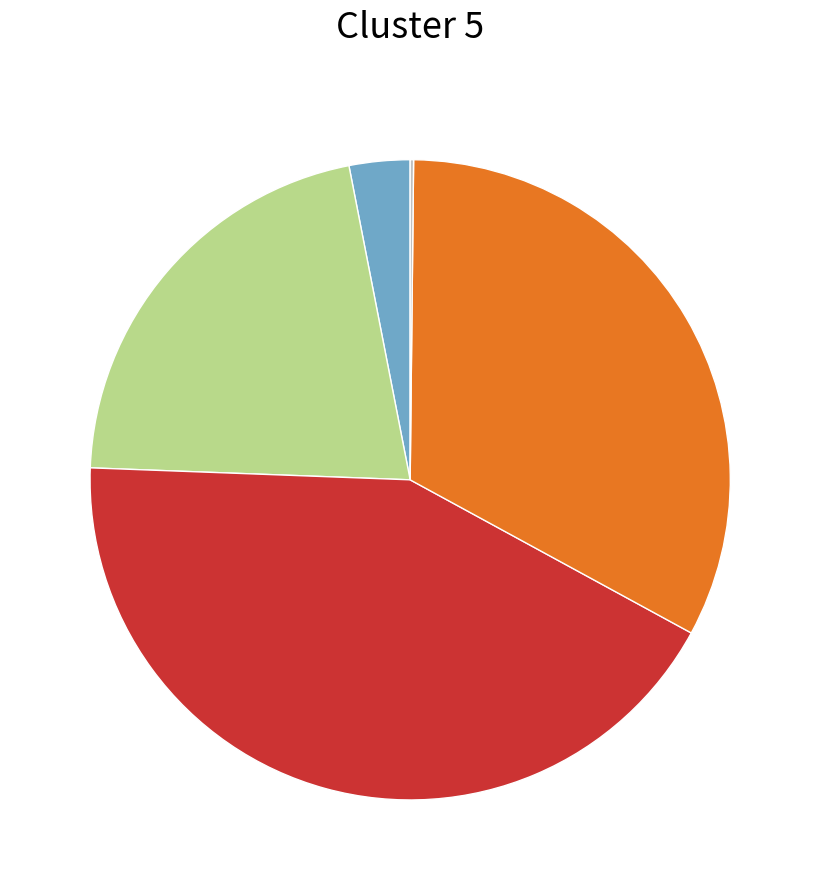

Is there any slice that represents more than half of the pie?

No